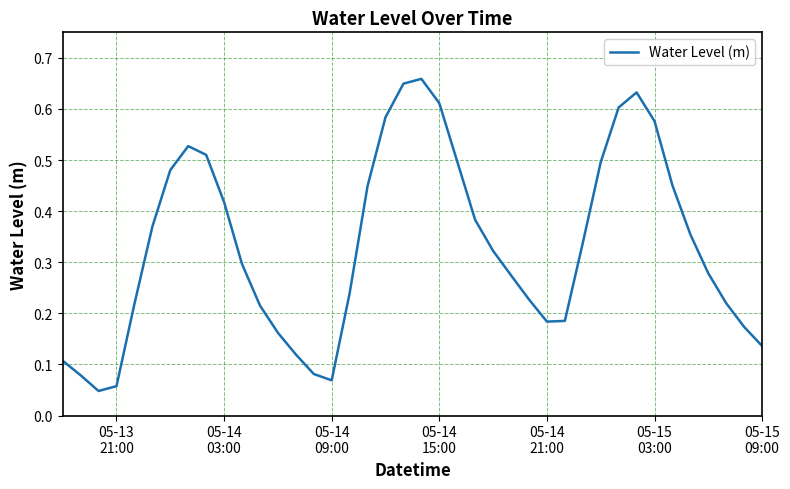

How many interior local peaks (higher than both neighbors) does the data have?

3